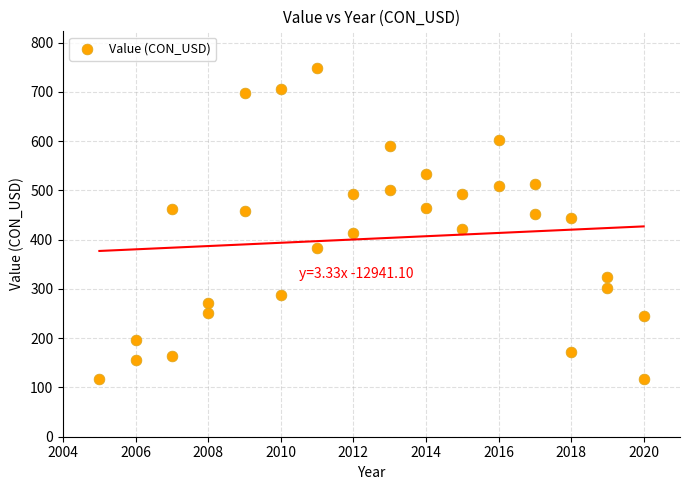

What is the range of X values (max minus min)?

15.0